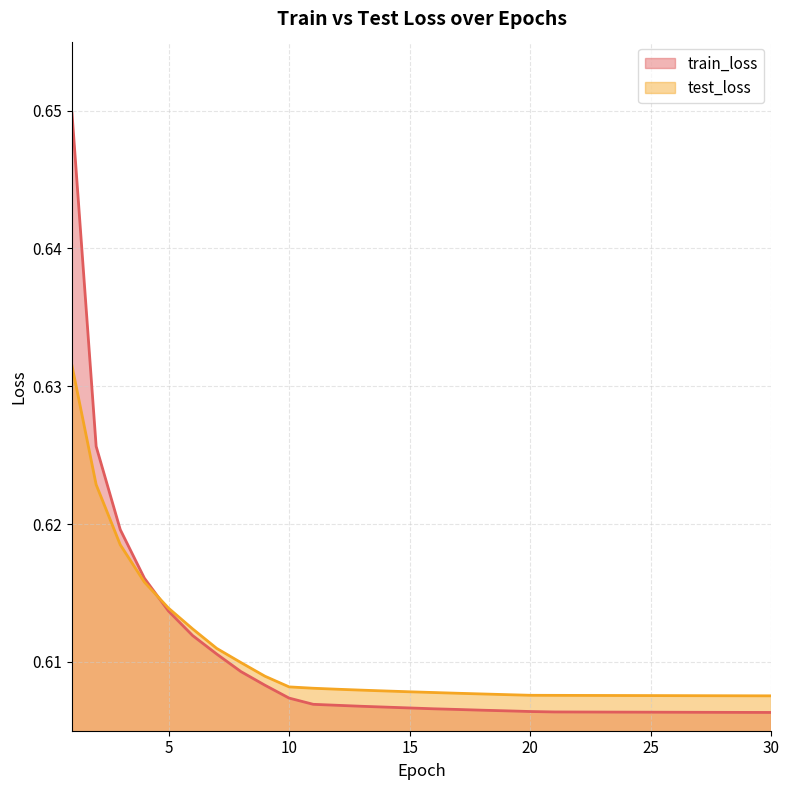

The test_loss series shows 0.1 at 1. True or false?

False